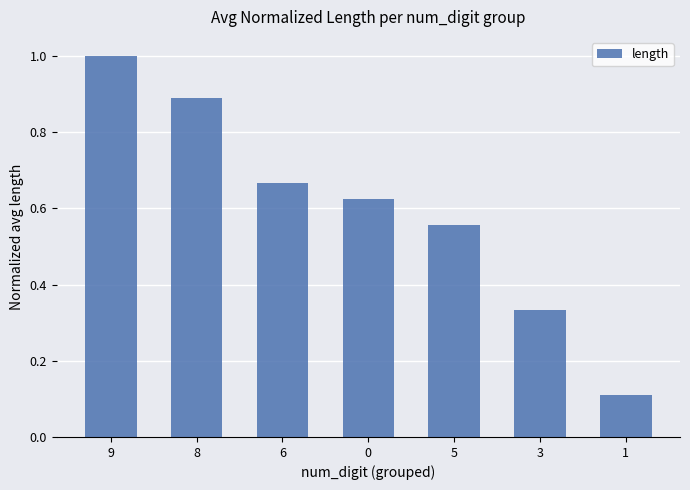

What is the greatest value displayed?

1.0